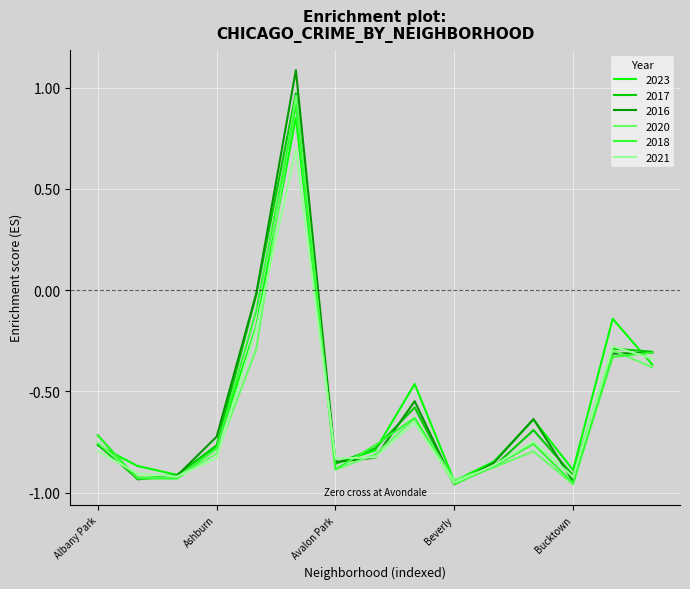

Which series has the largest range (max minus min)?

2016